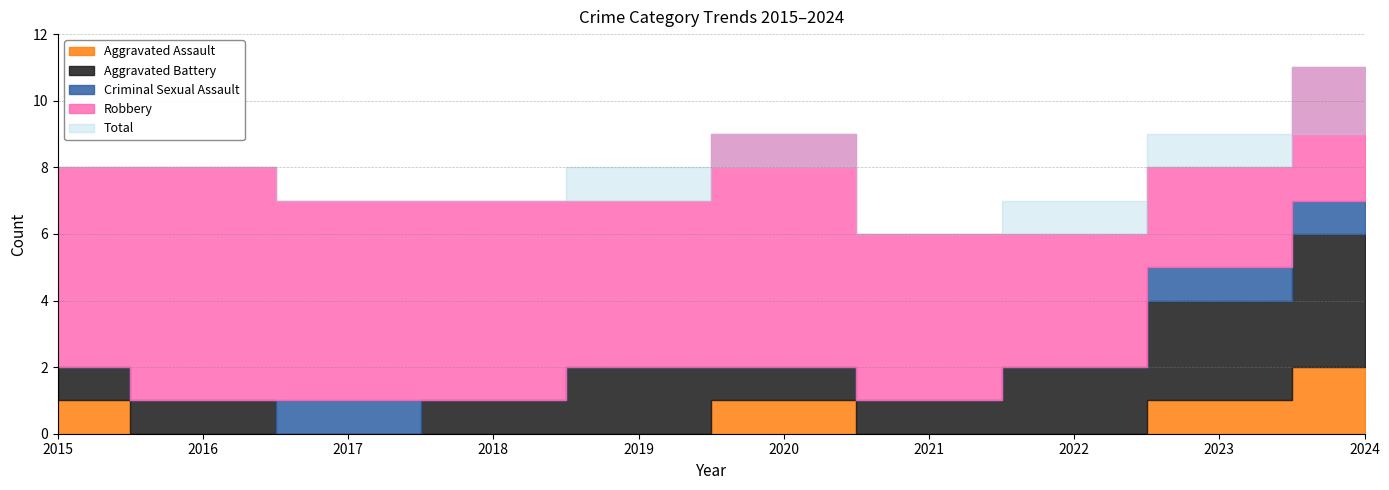

What is the average value of the Robbery series?

5